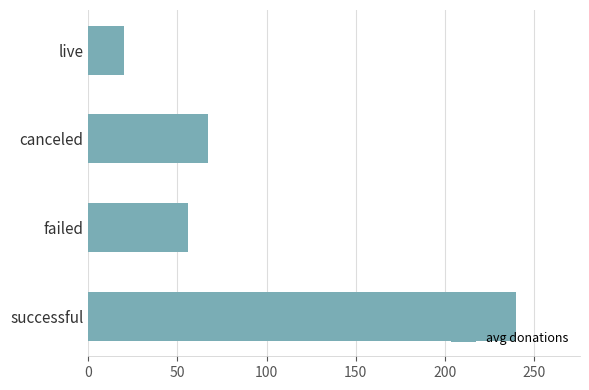

What is the maximum value shown in the chart?

239.7